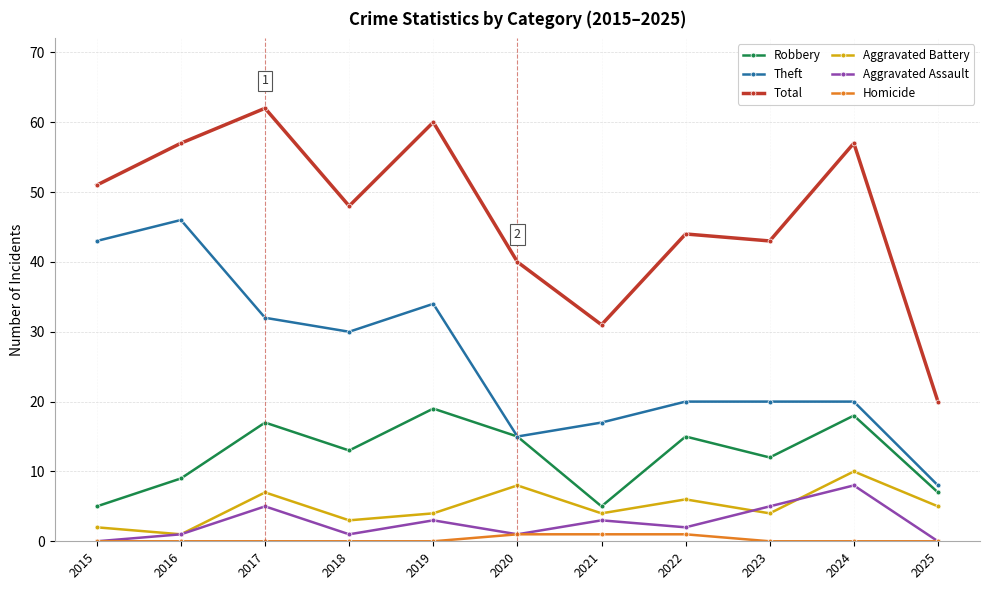

How many lines are shown in the chart?

6